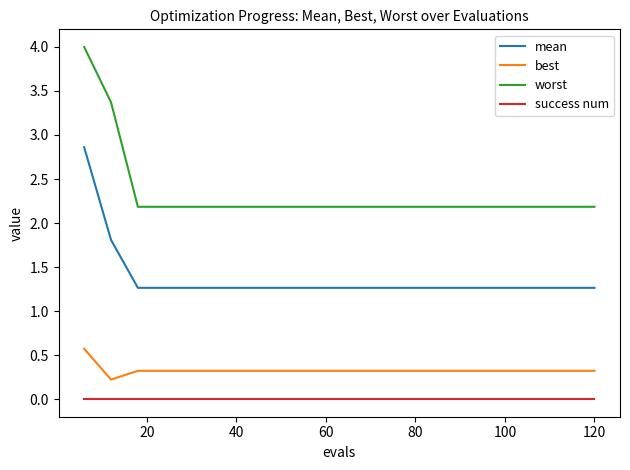

Reading left to right, transcribe all the data shown in this chart.

mean: 2.9	1.8	1.3	1.3	1.3	1.3	1.3	1.3	1.3	1.3	1.3	1.3	1.3	1.3	1.3	1.3	1.3	1.3	1.3	1.3
best: 0.6	0.2	0.3	0.3	0.3	0.3	0.3	0.3	0.3	0.3	0.3	0.3	0.3	0.3	0.3	0.3	0.3	0.3	0.3	0.3
worst: 4.0	3.4	2.2	2.2	2.2	2.2	2.2	2.2	2.2	2.2	2.2	2.2	2.2	2.2	2.2	2.2	2.2	2.2	2.2	2.2
success num: 0.0	0.0	0.0	0.0	0.0	0.0	0.0	0.0	0.0	0.0	0.0	0.0	0.0	0.0	0.0	0.0	0.0	0.0	0.0	0.0